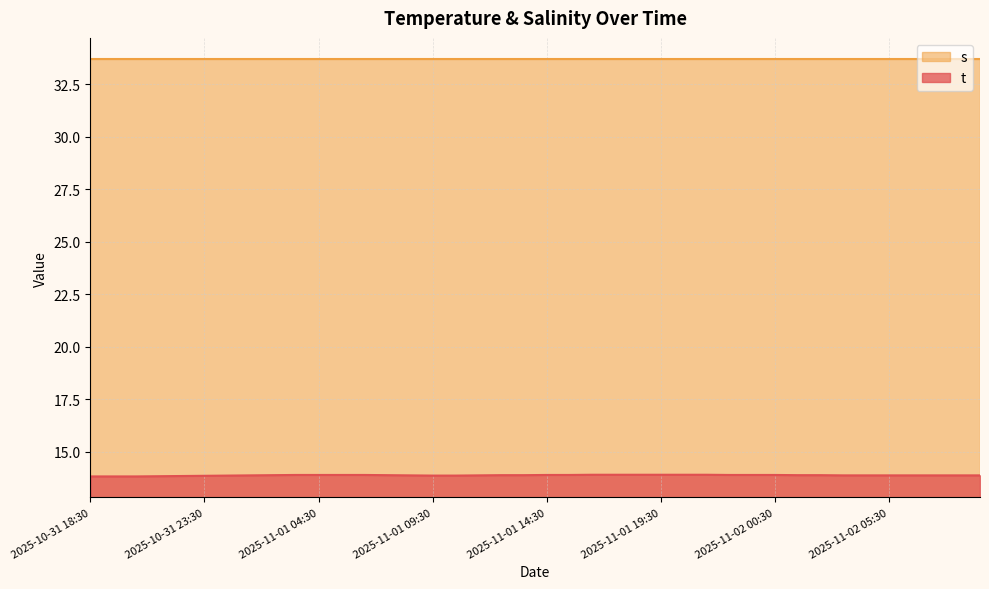

What is the difference between the maximum and minimum values?

0.1